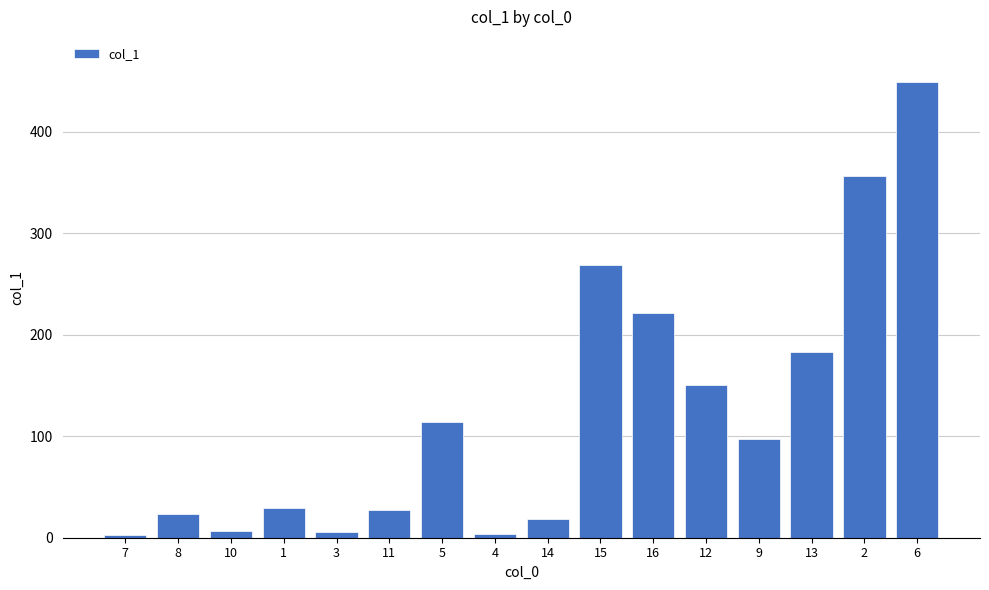

How many bars are there in total?

16